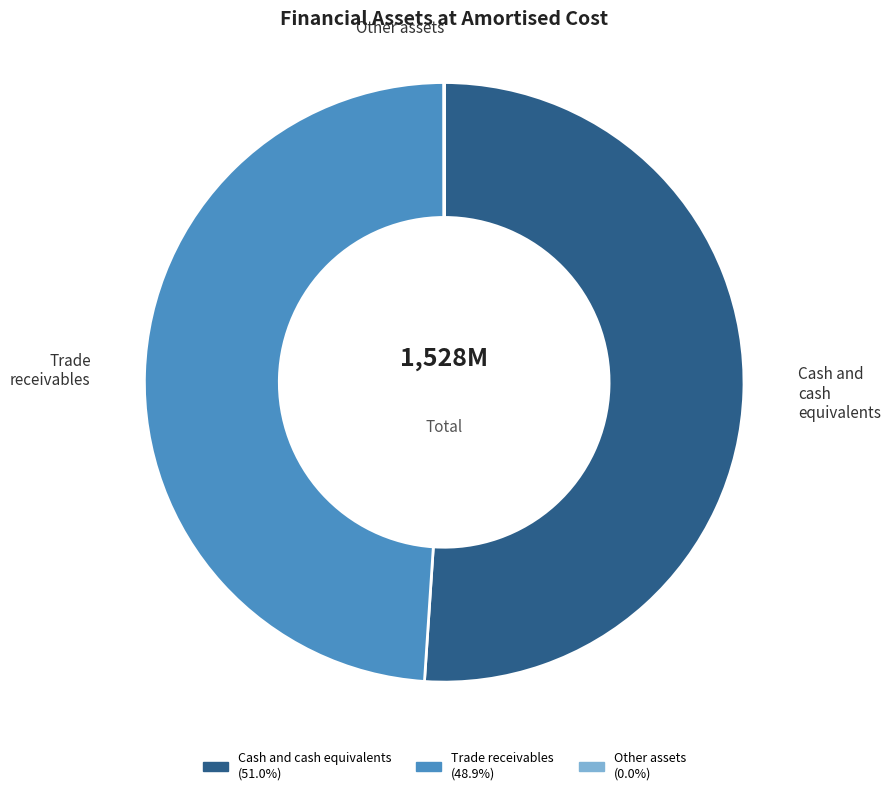

True or false: Trade receivables accounts for 49% of the total.

True